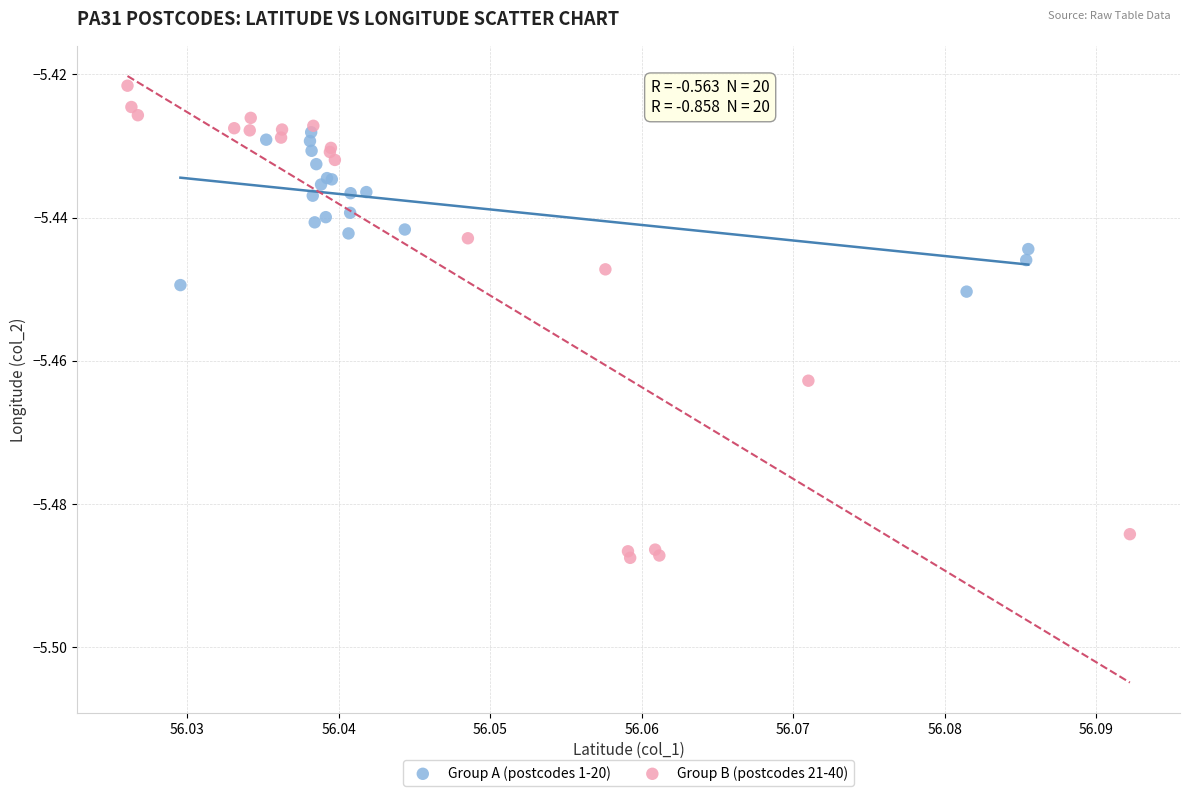

What are all the series names shown in the legend?

Group A (postcodes 1-20), Group B (postcodes 21-40)